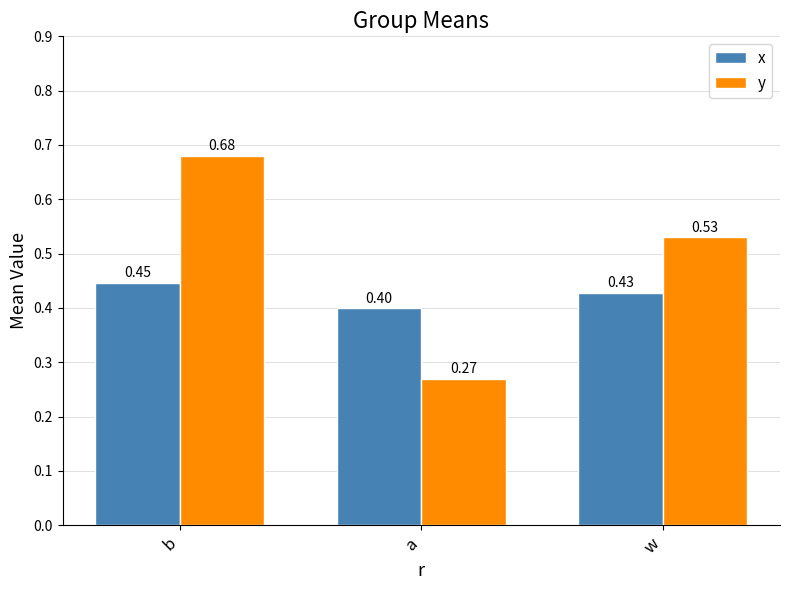

At which category does the chart reach its peak across all series?

b